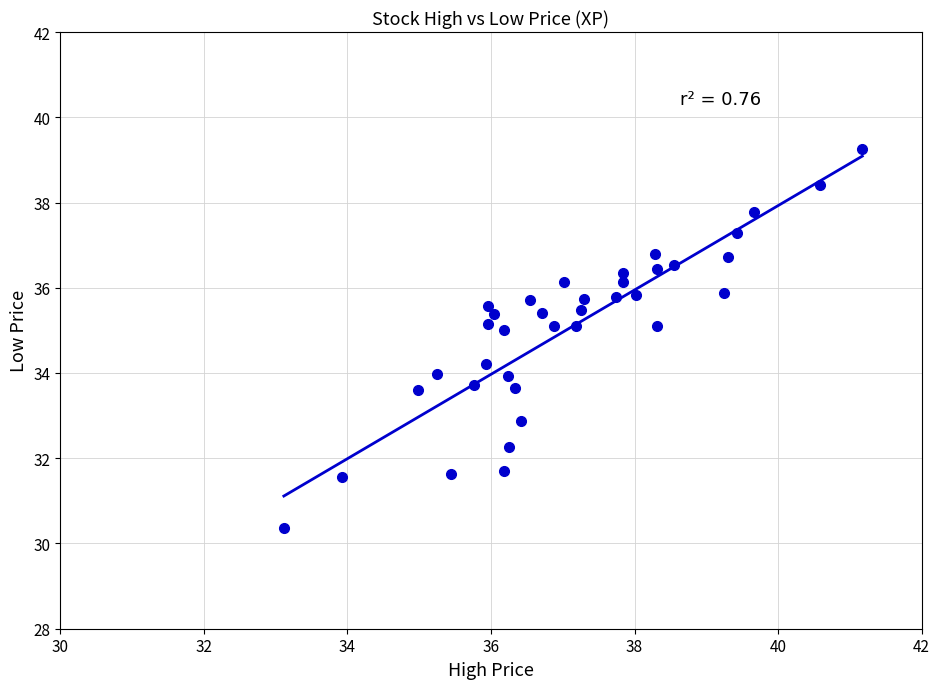

What is the range of X values (max minus min)?

8.1